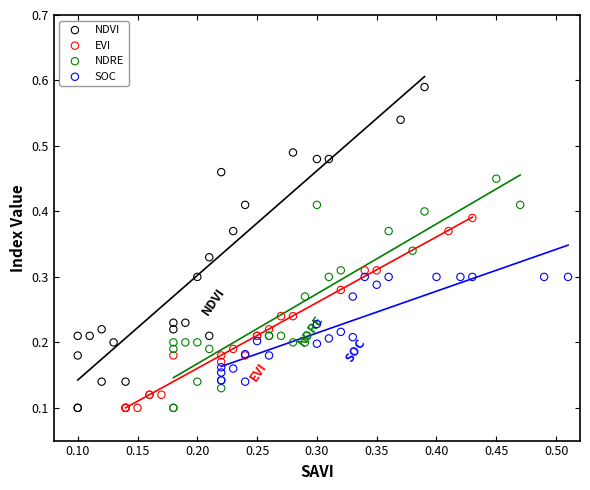

What are all the series names shown in the legend?

NDVI, EVI, NDRE, SOC